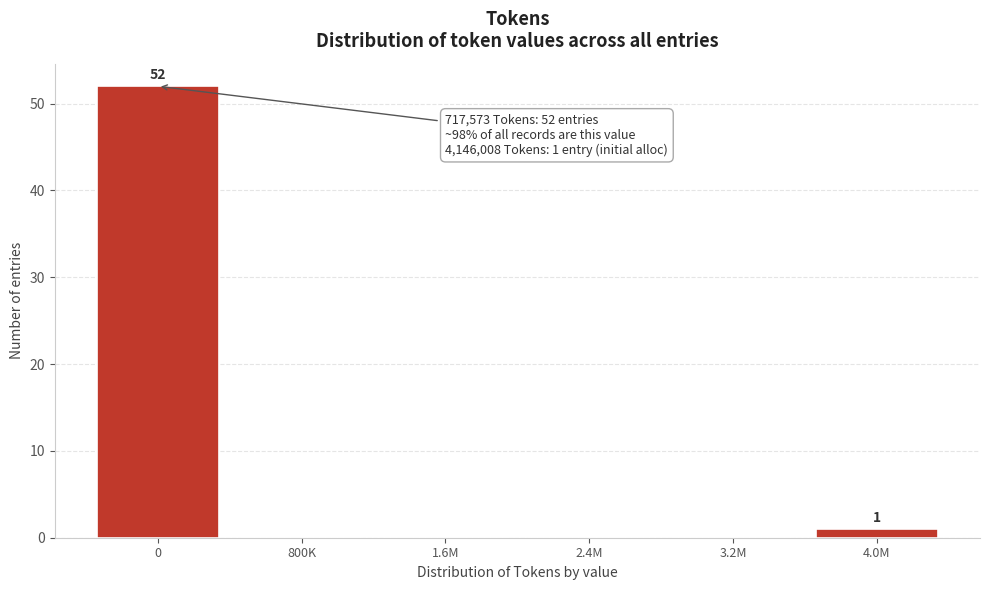

Reading left to right, transcribe all the data shown in this chart.

0=52	800K=0	1.6M=0	2.4M=0	3.2M=0	4.0M=1